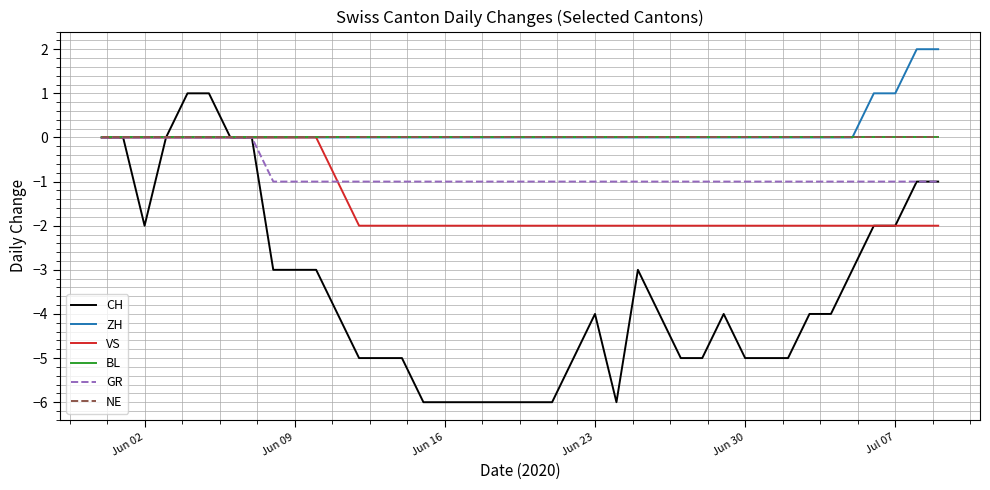

Which series has the widest spread of values?

CH